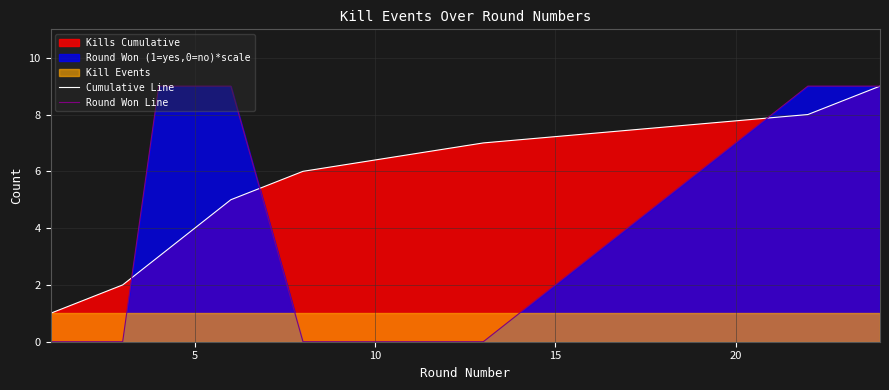

Is it true that Round Won Line equals -5 at 25?

False